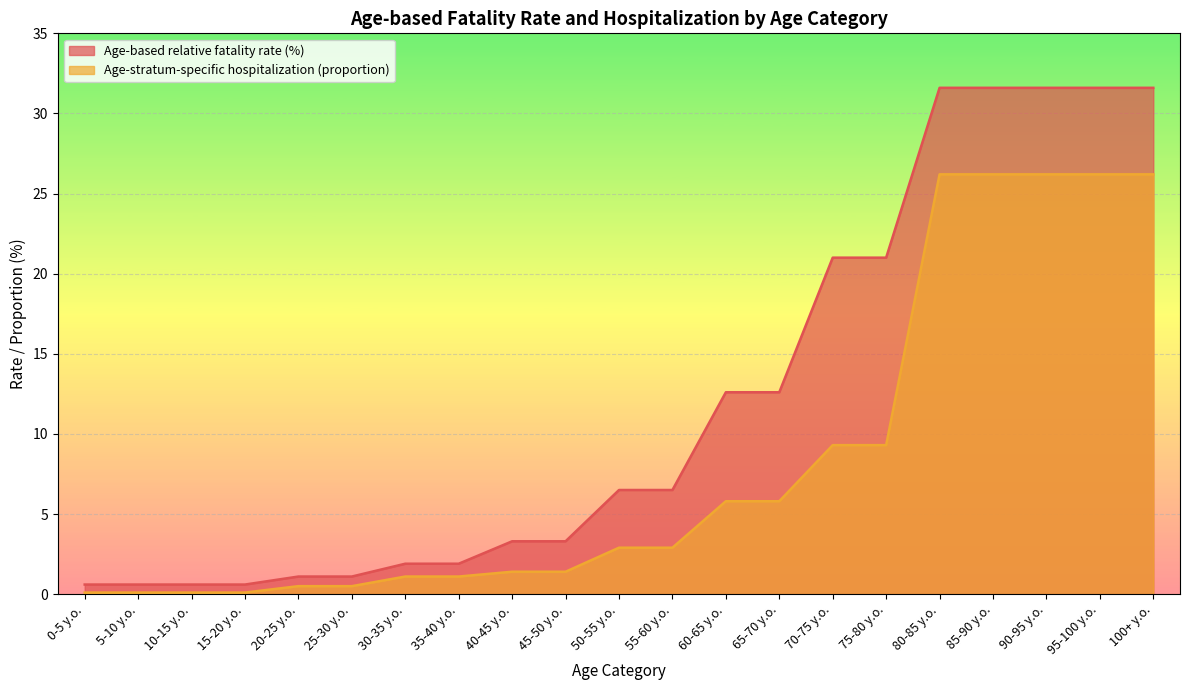

Which series changed the most between 5-10 y.o. and 15-20 y.o.?

Age-based relative fatality rate (%)